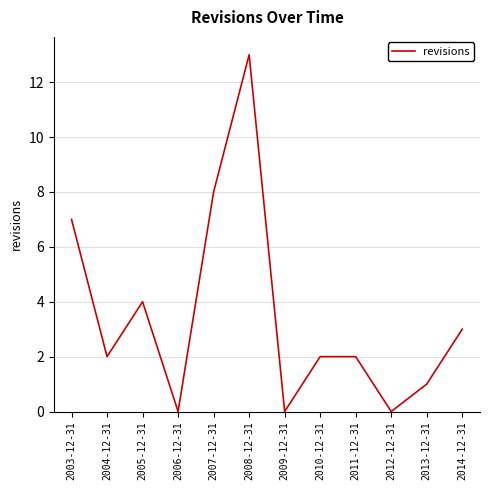

What is the difference between the values at 2013-12-31 and 2003-12-31?

6